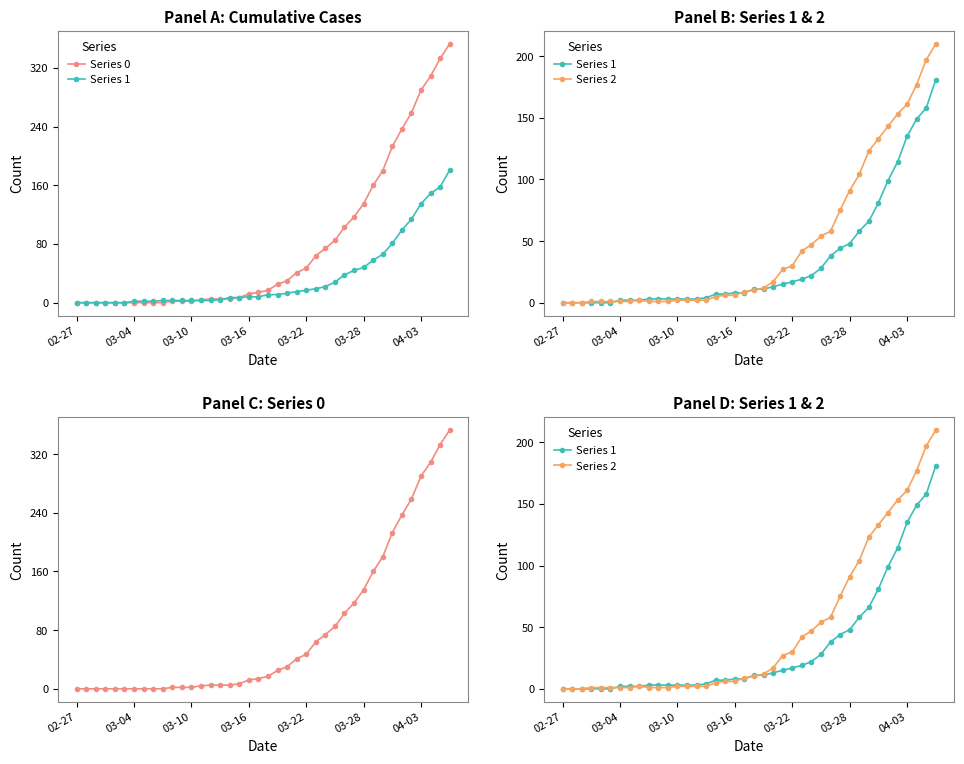

At which label does Series 2 reach its minimum?

02-27